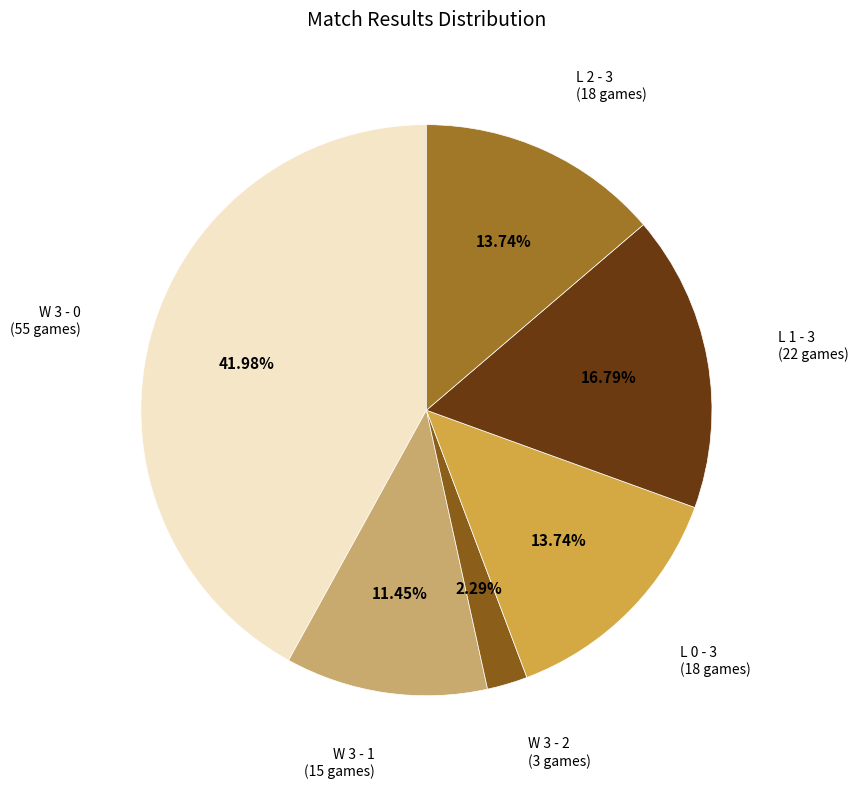

Between W 3 - 1 and L 1 - 3, which is larger?

L 1 - 3